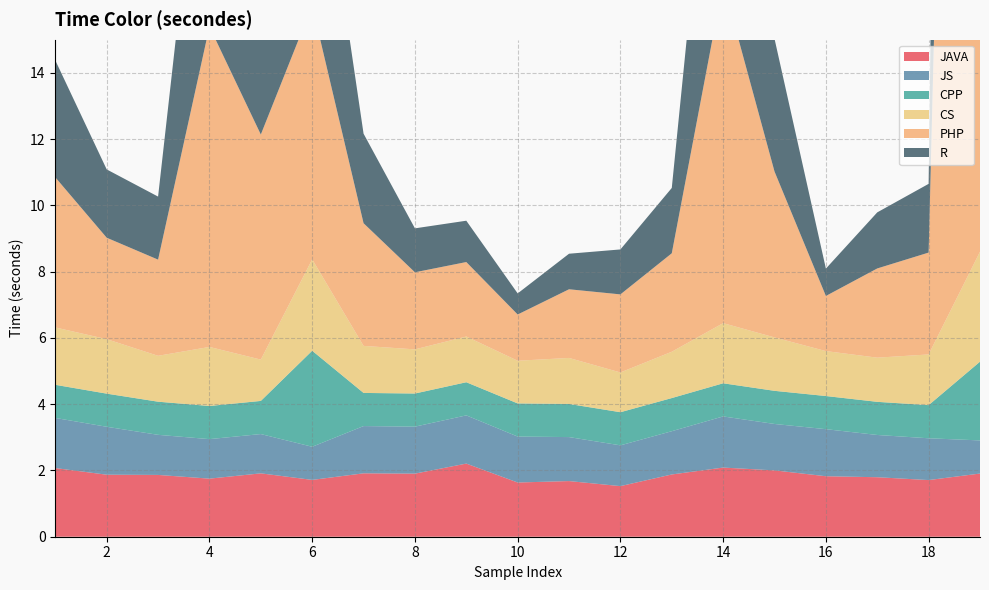

Reading right to left, extract all data points from this chart.

JAVA: 19=1.9	18=1.7	17=1.8	16=1.8	15=2.0	14=2.1	13=1.9	12=1.5	11=1.7	10=1.6	9=2.2	8=1.9	7=1.9	6=1.7	5=1.9	4=1.8	3=1.9	2=1.9	1=2.1
JS: 19=1.0	18=1.3	17=1.3	16=1.4	15=1.4	14=1.5	13=1.3	12=1.2	11=1.3	10=1.4	9=1.5	8=1.4	7=1.4	6=1.0	5=1.2	4=1.2	3=1.2	2=1.4	1=1.5
CPP: 19=2.4	18=1.0	17=1.0	16=1.0	15=1.0	14=1.0	13=1.0	12=1.0	11=1.0	10=1.0	9=1.0	8=1.0	7=1.0	6=2.9	5=1.0	4=1.0	3=1.0	2=1.0	1=1.0
CS: 19=3.3	18=1.5	17=1.3	16=1.4	15=1.6	14=1.8	13=1.4	12=1.2	11=1.4	10=1.3	9=1.4	8=1.3	7=1.4	6=2.8	5=1.2	4=1.8	3=1.4	2=1.6	1=1.7
PHP: 19=61.8	18=3.1	17=2.7	16=1.7	15=5.0	14=10.3	13=3.0	12=2.4	11=2.1	10=1.4	9=2.2	8=2.3	7=3.7	6=7.7	5=6.8	4=9.7	3=2.9	2=3.1	1=4.5
R: 19=60.8	18=2.1	17=1.7	16=0.8	15=4.0	14=9.3	13=2.0	12=1.4	11=1.1	10=0.6	9=1.2	8=1.3	7=2.7	6=6.7	5=5.8	4=8.7	3=1.9	2=2.1	1=3.5